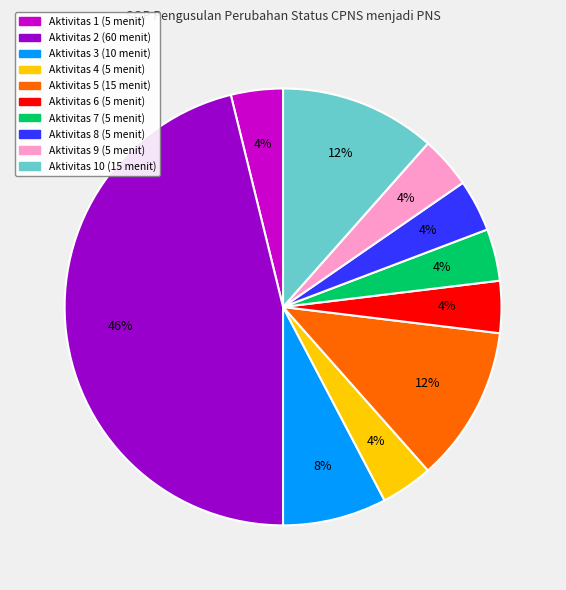

Is the sum of Aktivitas 4 (5 menit) and Aktivitas 8 (5 menit) greater than half?

No